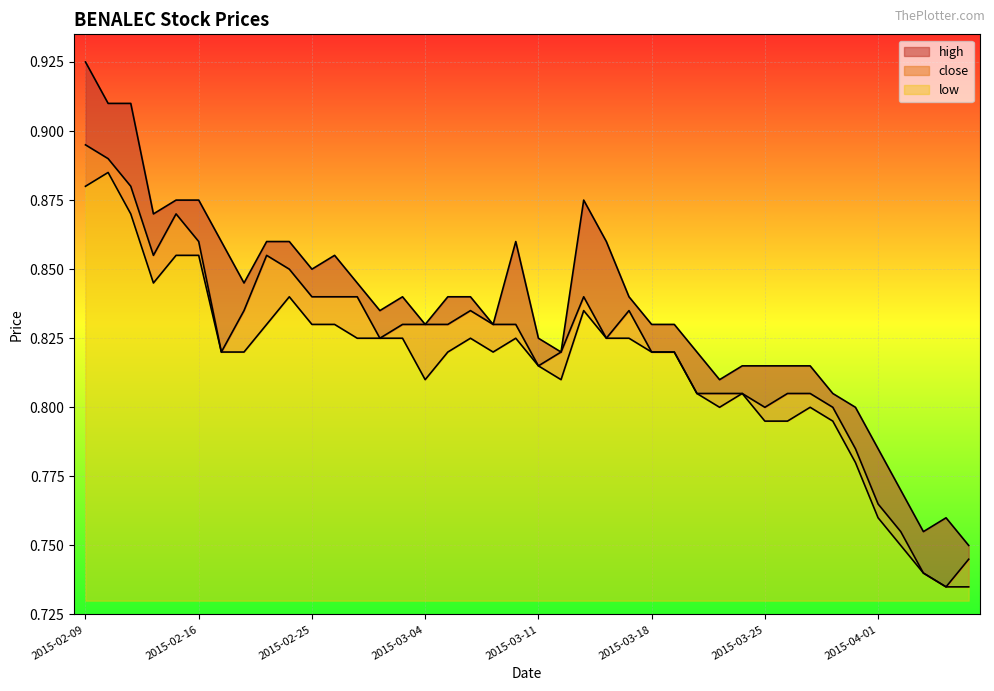

What position from the right is 2015-02-10?

39